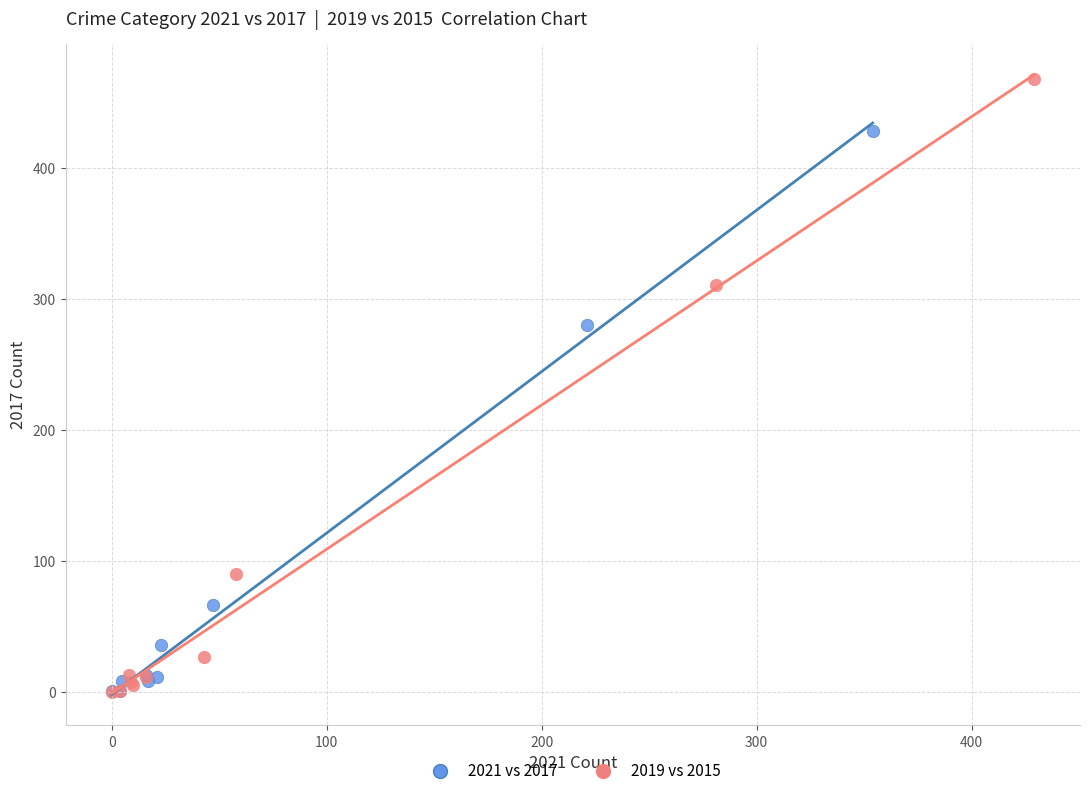

Which series has the widest spread of Y values?

2019 vs 2015